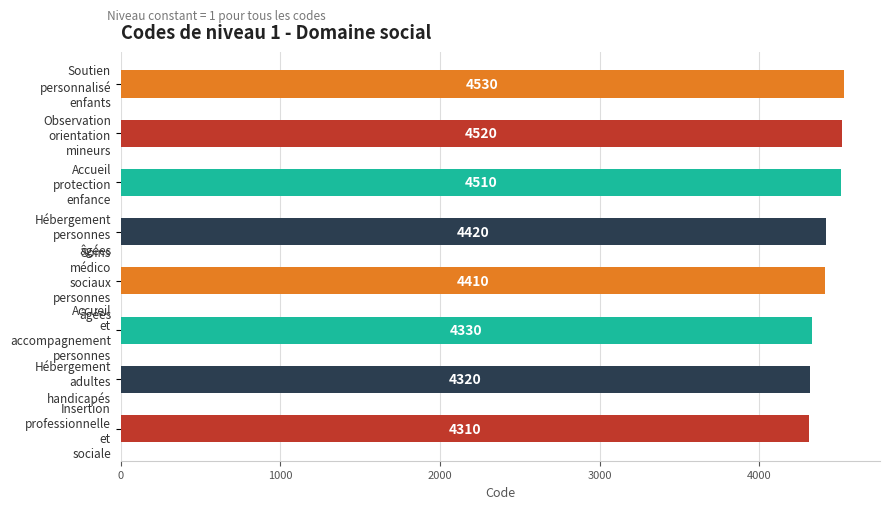

List the labels in order of value, smallest first.

Insertion
professionnelle
et
sociale, Hébergement
adultes
handicapés, Accueil
et
accompagnement
personnes, Soins
médico
sociaux
personnes
âgées, Hébergement
personnes
âgées, Accueil
protection
enfance, Observation
orientation
mineurs, Soutien
personnalisé
enfants